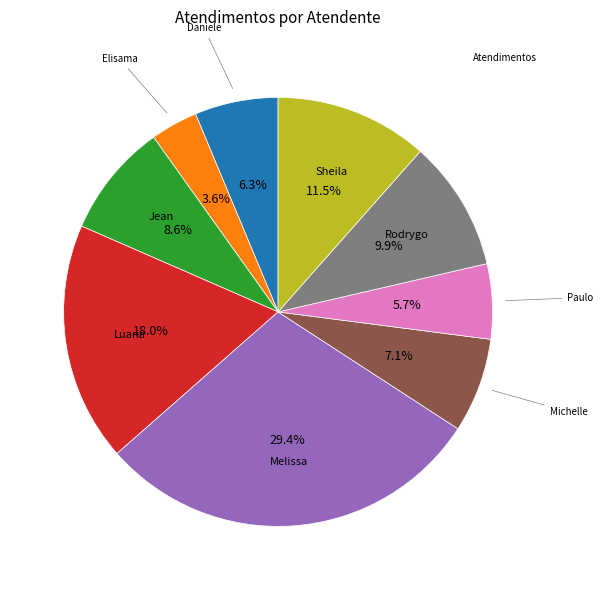

Is there any slice that represents more than half of the pie?

No